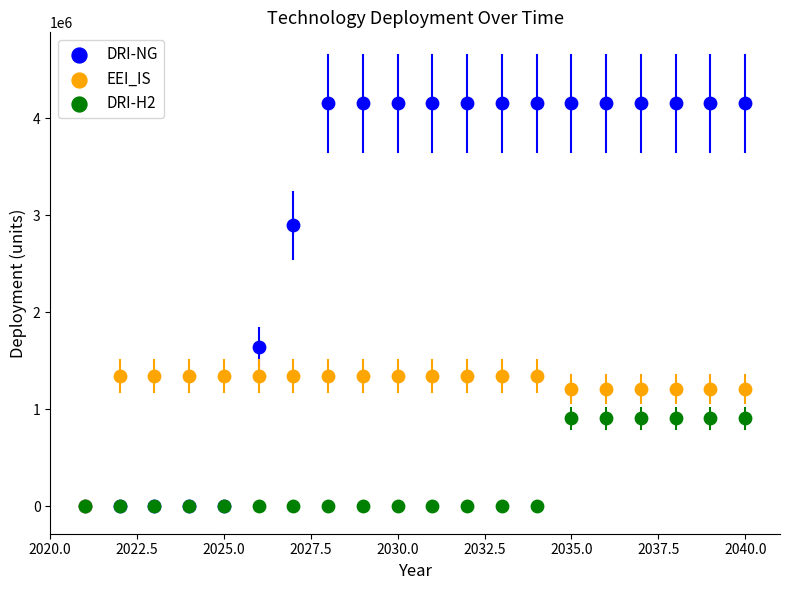

Across all series, what Y value is closest to 2075206?

1639640.0